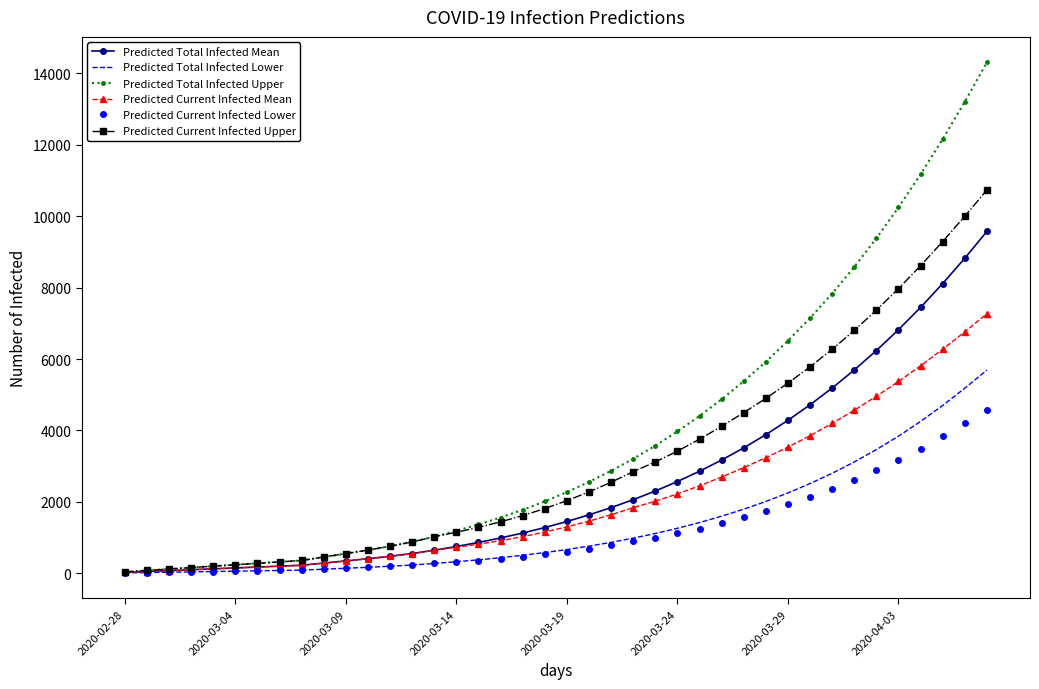

Which series has the widest spread of values?

Predicted Total Infected Upper